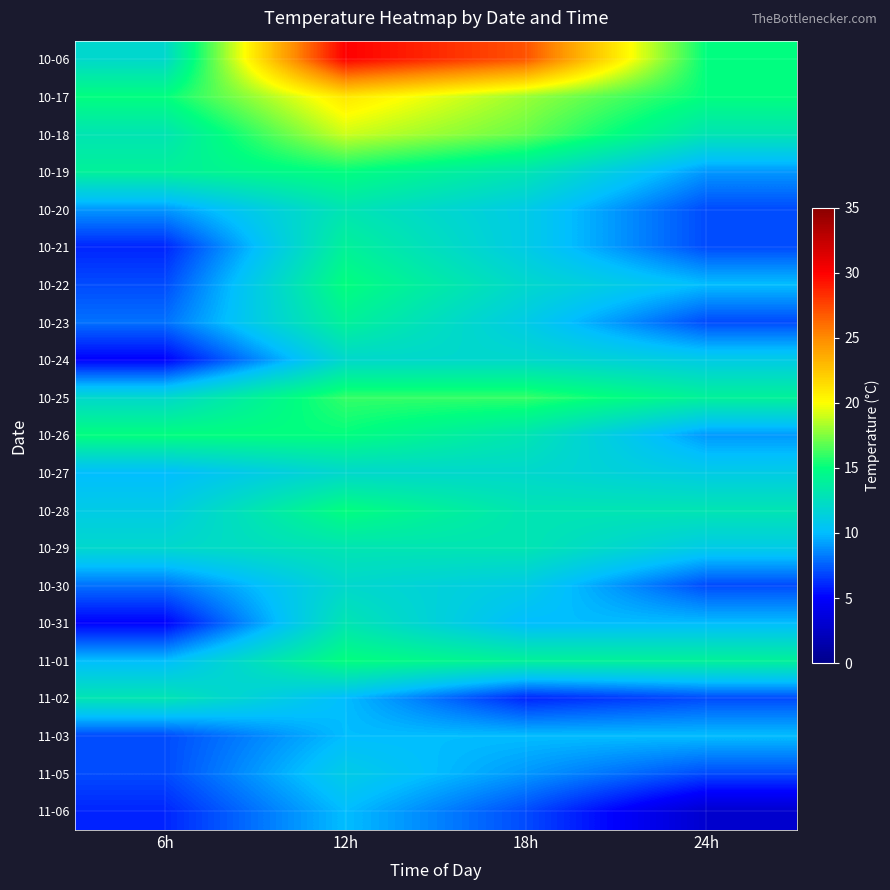

Reading right to left, what are all the values shown in this chart?

10-06: 24h=15	18h=27	12h=30	6h=12
10-17: 24h=15	18h=18	12h=21	6h=15
10-18: 24h=13	18h=17	12h=19	6h=13
10-19: 24h=9	18h=13	12h=15	6h=14
10-20: 24h=7	18h=11	12h=13	6h=9
10-21: 24h=7	18h=11	12h=14	6h=6
10-22: 24h=10	18h=12	12h=15	6h=7
10-23: 24h=7	18h=11	12h=14	6h=8
10-24: 24h=11	18h=12	12h=12	6h=5
10-25: 24h=14	18h=16	12h=16	6h=12
10-26: 24h=9	18h=13	12h=15	6h=15
10-27: 24h=11	18h=12	12h=12	6h=10
10-28: 24h=13	18h=13	12h=15	6h=11
10-29: 24h=11	18h=13	12h=13	6h=12
10-30: 24h=7	18h=11	12h=12	6h=8
10-31: 24h=10	18h=10	12h=13	6h=5
11-01: 24h=14	18h=14	12h=15	6h=10
11-02: 24h=7	18h=6	12h=10	6h=13
11-03: 24h=10	18h=10	12h=10	6h=7
11-05: 24h=7	18h=9	12h=11	6h=7
11-06: 24h=3	18h=7	12h=10	6h=6